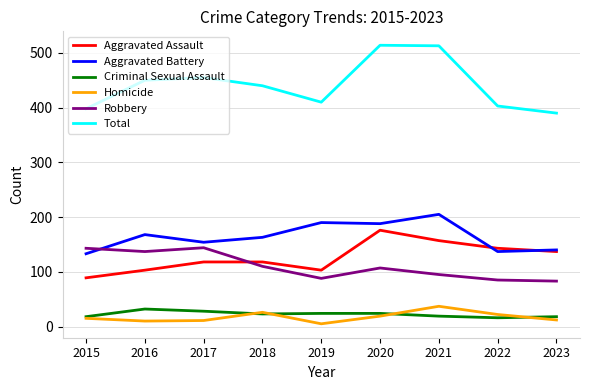

How many interior local valleys does the Homicide series have?

2